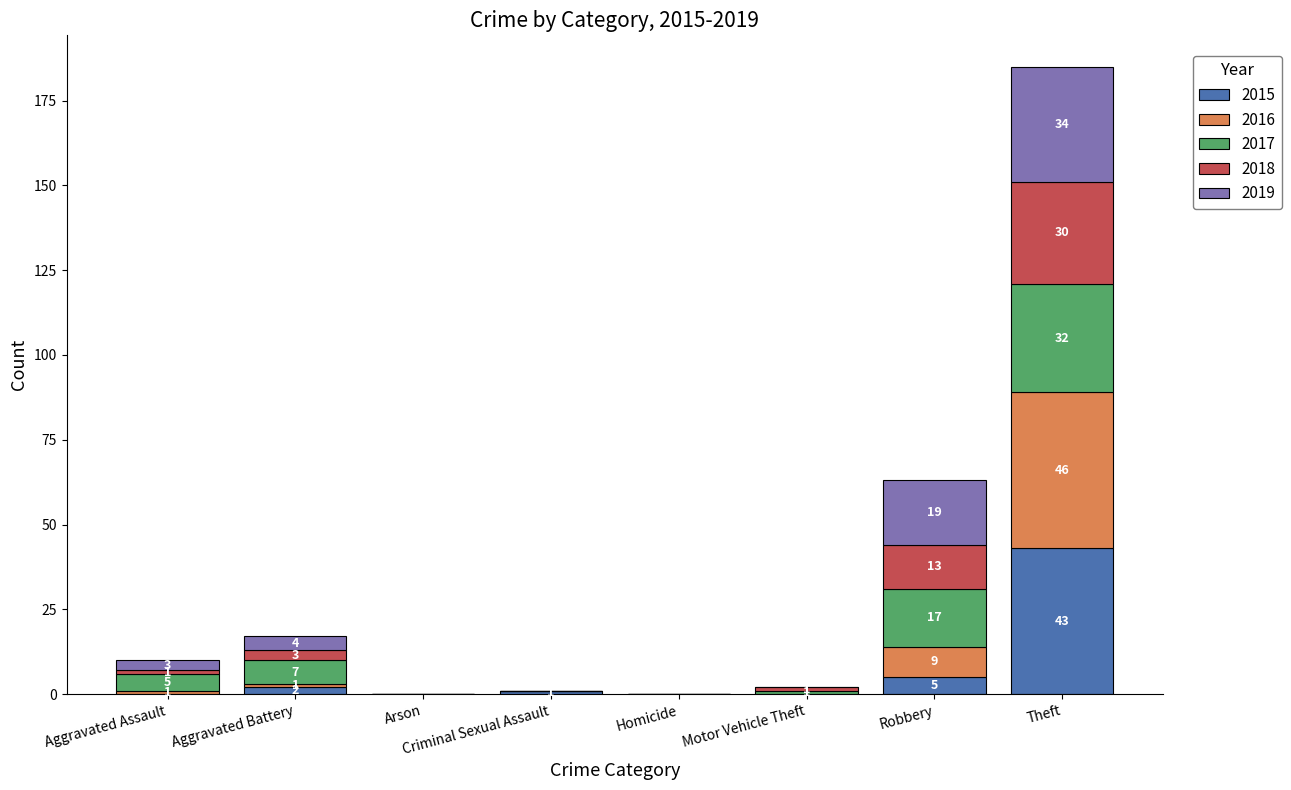

What is the sum of all 2015 values?

51